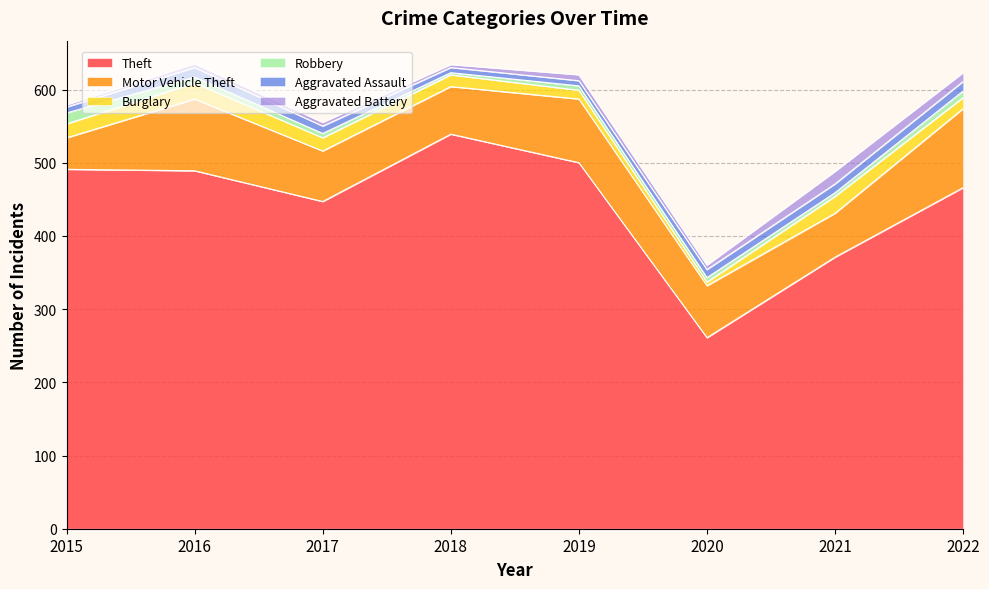

Where does the Aggravated Battery series first go above 6?

2019